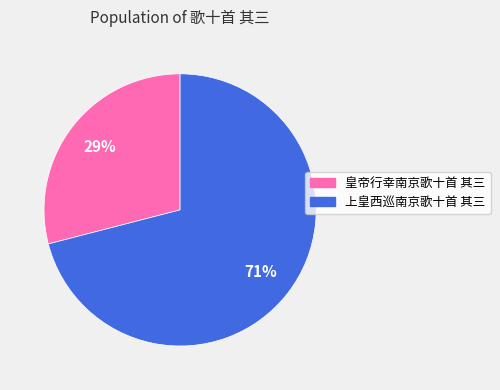

True or false: 上皇西巡南京歌十首 其三 accounts for 62% of the total.

False